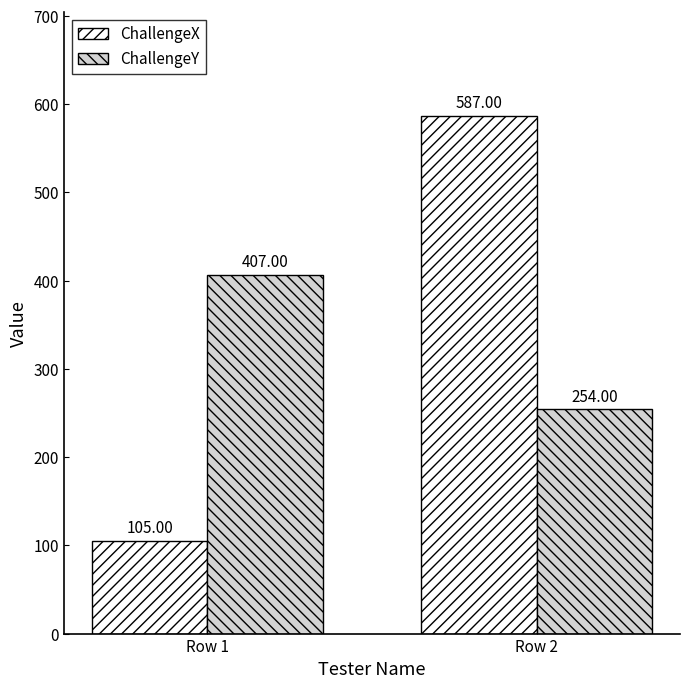

Is the value of ChallengeY at Row 1 greater than the value of ChallengeX at Row 1?

Yes